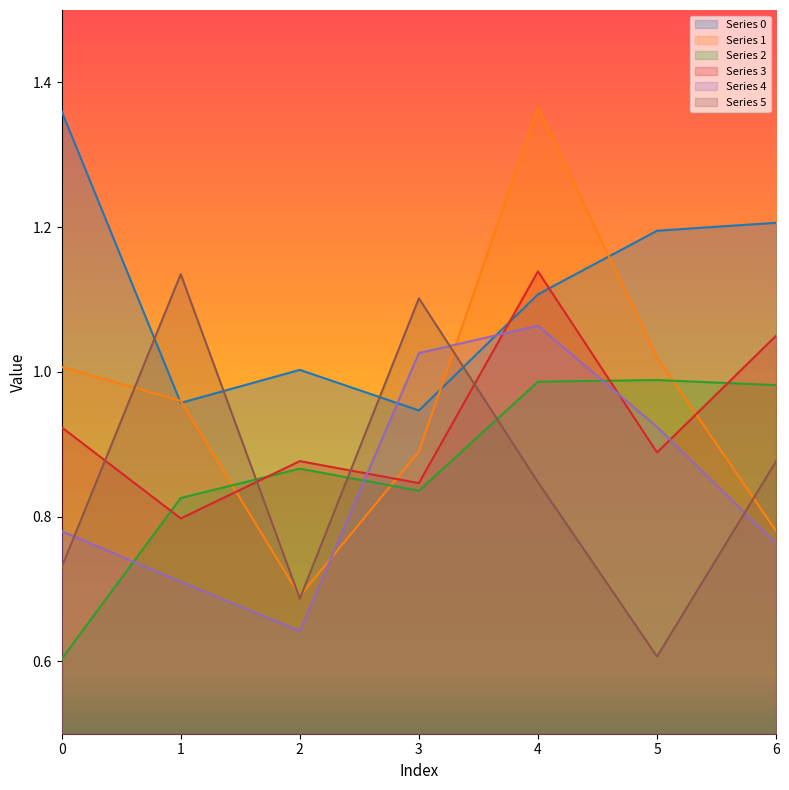

Reading left to right, what are all the values shown in this chart?

0: 1.4	1.0	1.0	0.9	1.1	1.2	1.2
1: 1.0	1.0	0.7	0.9	1.4	1.0	0.8
2: 0.6	0.8	0.9	0.8	1.0	1.0	1.0
3: 0.9	0.8	0.9	0.8	1.1	0.9	1.1
4: 0.8	0.7	0.6	1.0	1.1	0.9	0.8
5: 0.7	1.1	0.7	1.1	0.8	0.6	0.9